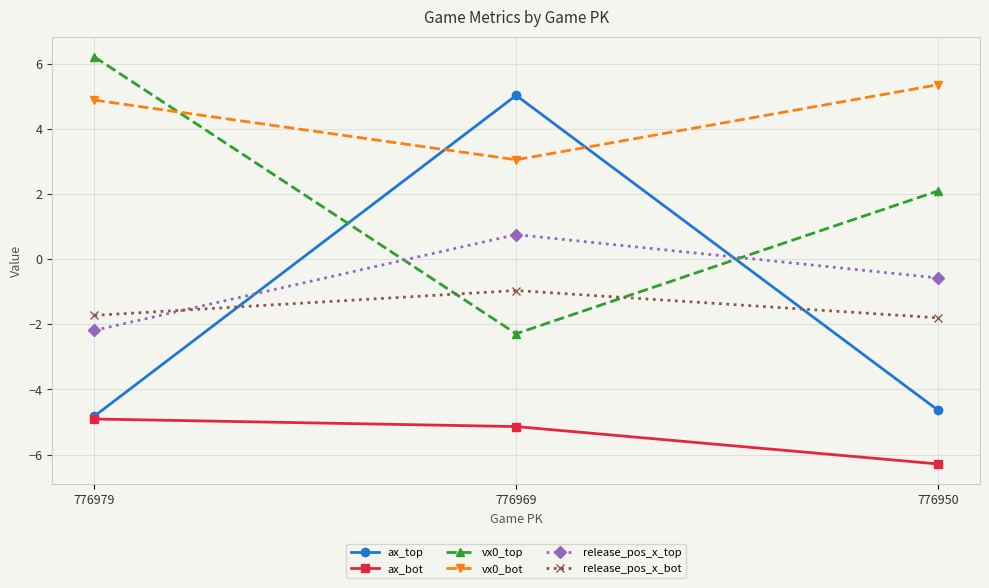

What is the total value across all series at 776969?

0.4